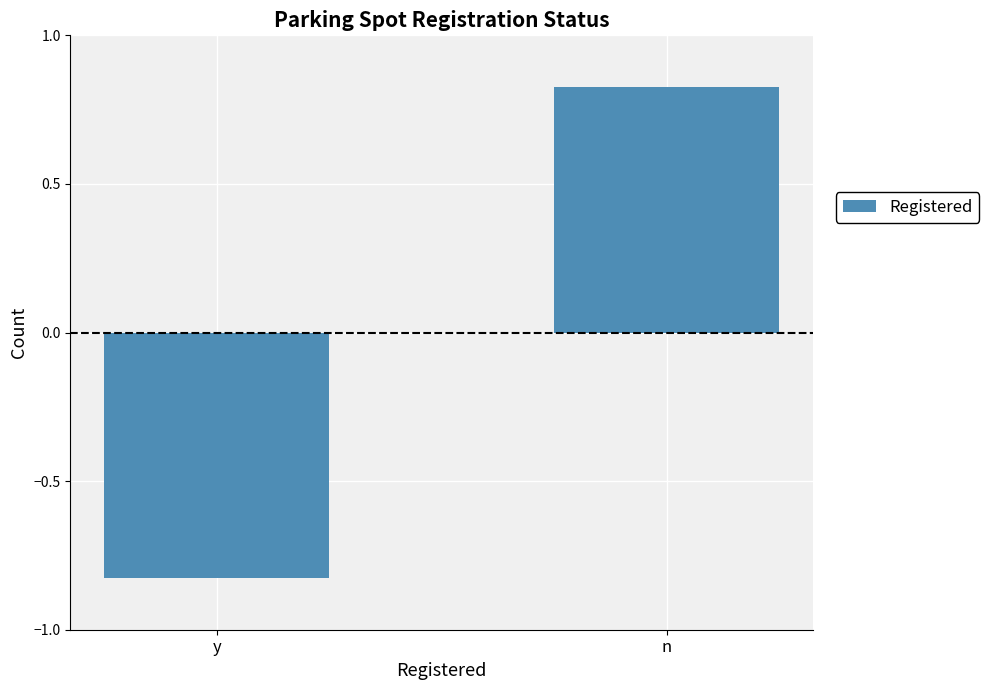

The value at n is 0.4. True or false?

False